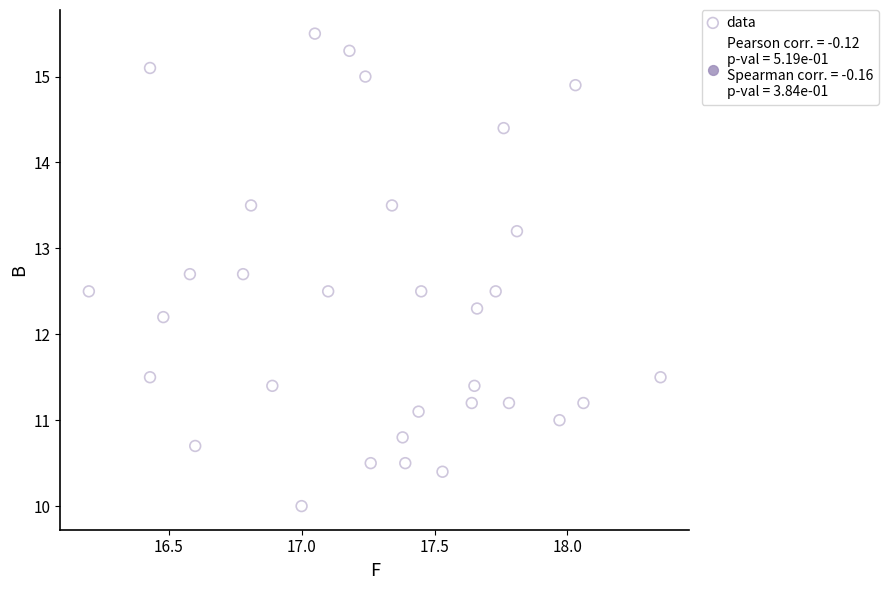

What is the range of Y values (max minus min)?

5.5